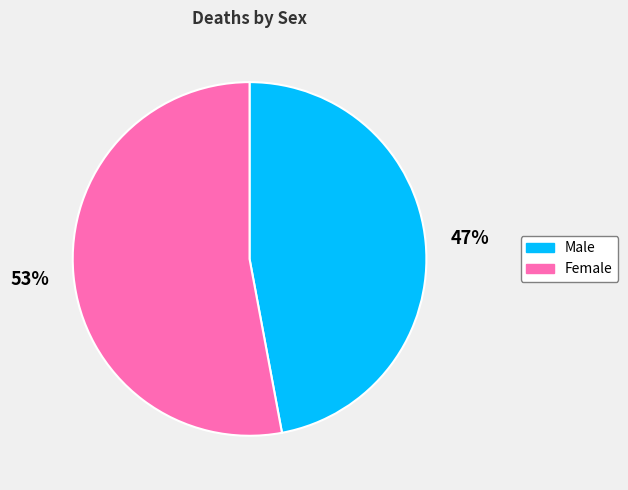

To the nearest percent, what percentage of the pie is Female?

53%